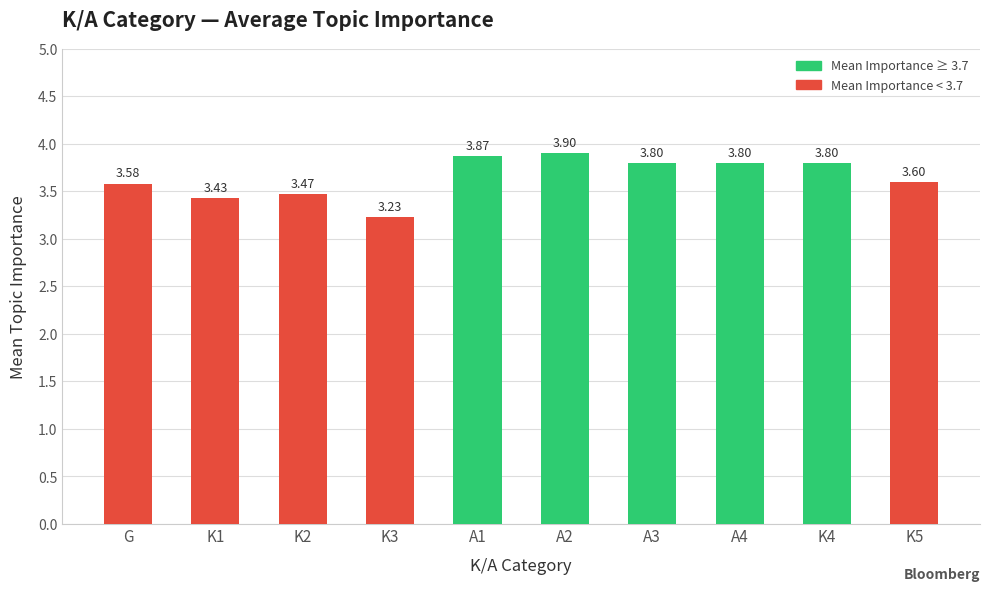

Approximately how many times larger is the value at K1 compared to K4?

0.9